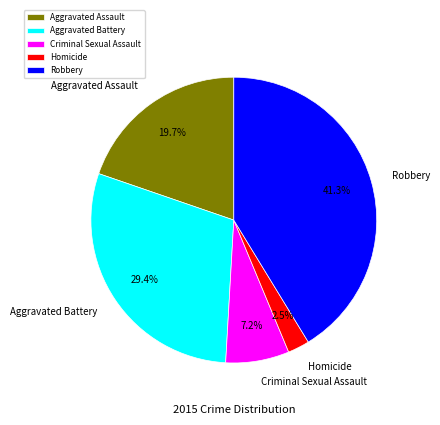

To the nearest percent, what is the average slice percentage?

20%